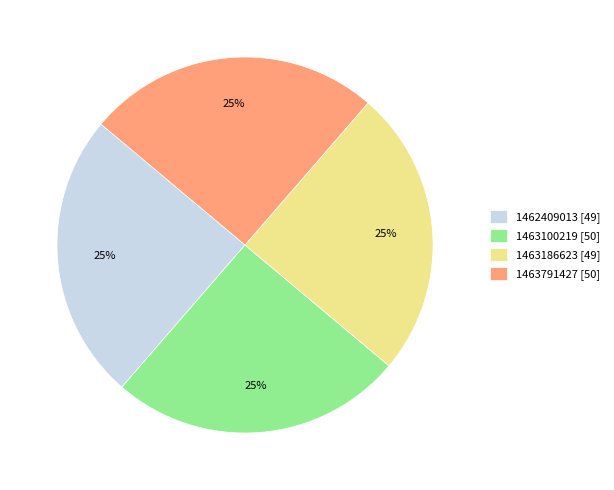

To the nearest percent, what is the average slice percentage?

25%